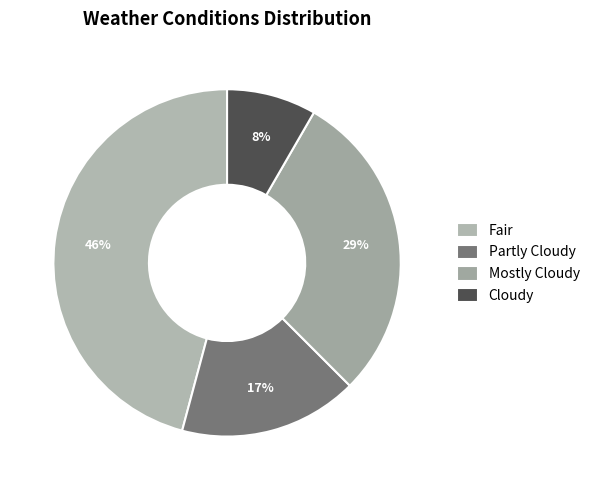

How many slices are in this pie chart?

4